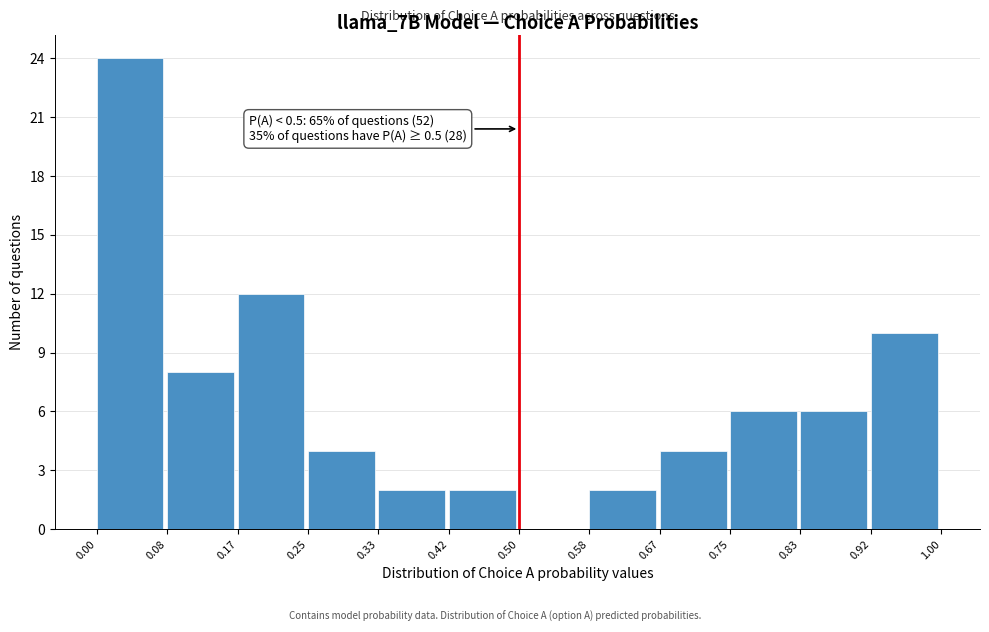

Which range on the x-axis has the tallest bar?

0.00 to 0.08